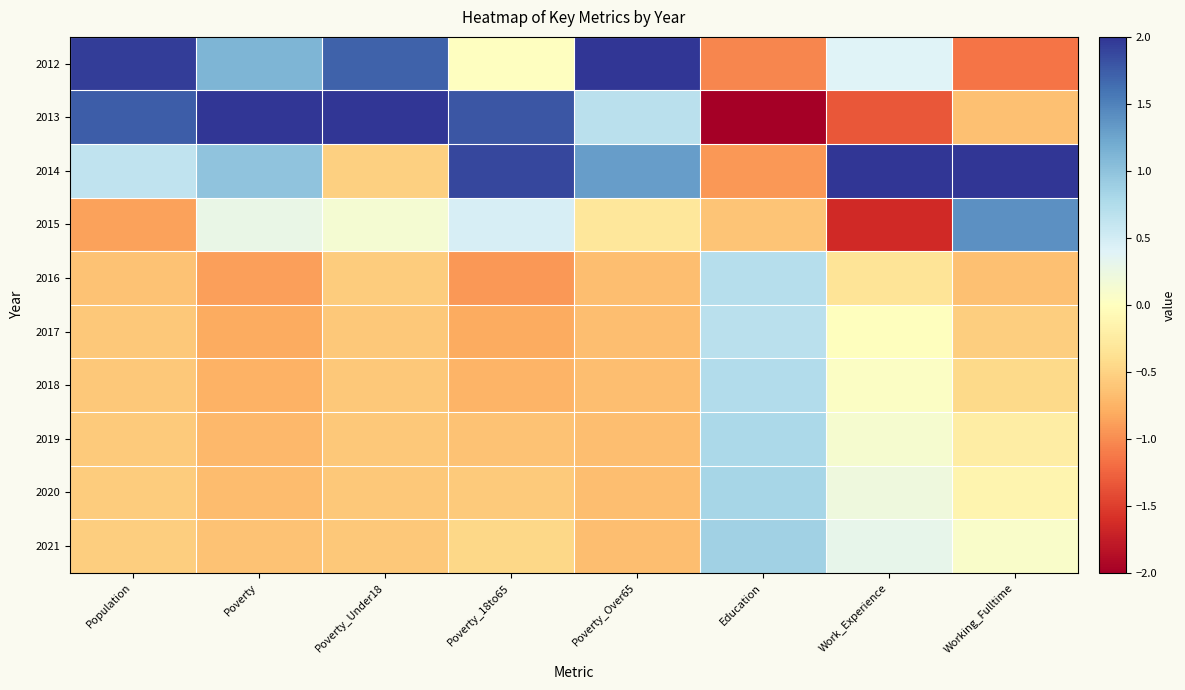

Reading right to left, what are all the values shown in this chart?

2012: Working_Fulltime=-1.2	Work_Experience=0.4	Education=-1.0	Poverty_Over65=2.3	Poverty_18to65=0.0	Poverty_Under18=1.7	Poverty=1.1	Population=1.9
2013: Working_Fulltime=-0.6	Work_Experience=-1.3	Education=-2.0	Poverty_Over65=0.7	Poverty_18to65=1.8	Poverty_Under18=2.2	Poverty=2.1	Population=1.7
2014: Working_Fulltime=2.3	Work_Experience=2.3	Education=-0.9	Poverty_Over65=1.3	Poverty_18to65=1.9	Poverty_Under18=-0.5	Poverty=1.0	Population=0.6
2015: Working_Fulltime=1.4	Work_Experience=-1.6	Education=-0.6	Poverty_Over65=-0.3	Poverty_18to65=0.5	Poverty_Under18=0.1	Poverty=0.3	Population=-0.9
2016: Working_Fulltime=-0.6	Work_Experience=-0.3	Education=0.7	Poverty_Over65=-0.7	Poverty_18to65=-0.9	Poverty_Under18=-0.6	Poverty=-0.9	Population=-0.6
2017: Working_Fulltime=-0.5	Work_Experience=-0.0	Education=0.7	Poverty_Over65=-0.7	Poverty_18to65=-0.8	Poverty_Under18=-0.6	Poverty=-0.8	Population=-0.6
2018: Working_Fulltime=-0.4	Work_Experience=0.0	Education=0.7	Poverty_Over65=-0.7	Poverty_18to65=-0.7	Poverty_Under18=-0.6	Poverty=-0.8	Population=-0.6
2019: Working_Fulltime=-0.2	Work_Experience=0.1	Education=0.8	Poverty_Over65=-0.7	Poverty_18to65=-0.6	Poverty_Under18=-0.6	Poverty=-0.7	Population=-0.6
2020: Working_Fulltime=-0.1	Work_Experience=0.2	Education=0.8	Poverty_Over65=-0.7	Poverty_18to65=-0.6	Poverty_Under18=-0.6	Poverty=-0.7	Population=-0.6
2021: Working_Fulltime=0.1	Work_Experience=0.3	Education=0.9	Poverty_Over65=-0.7	Poverty_18to65=-0.5	Poverty_Under18=-0.6	Poverty=-0.6	Population=-0.5